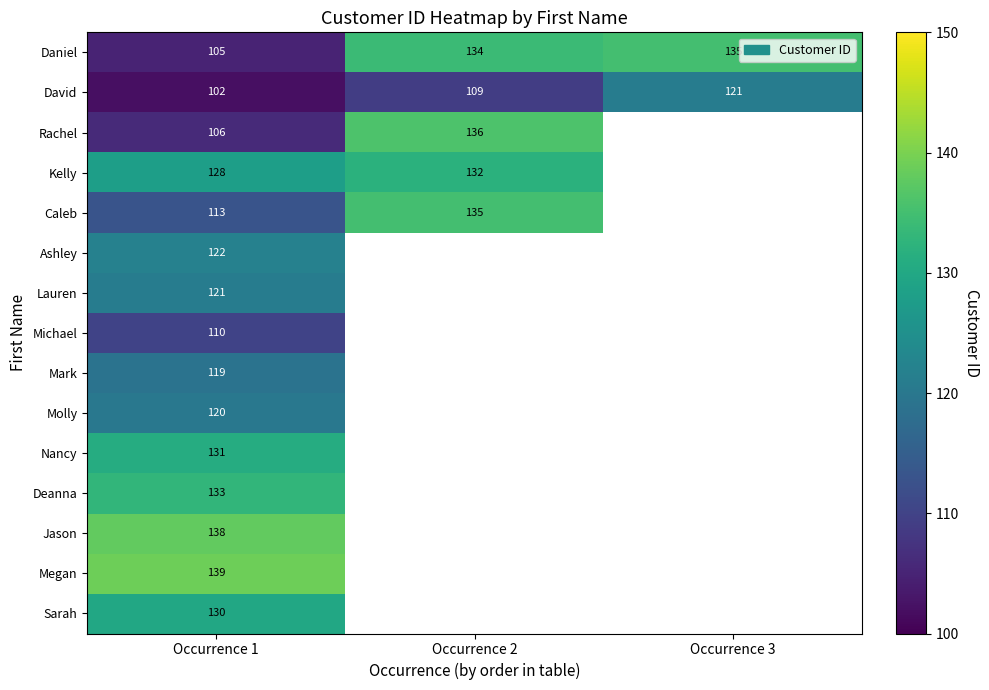

What is the smallest value displayed?

102.0